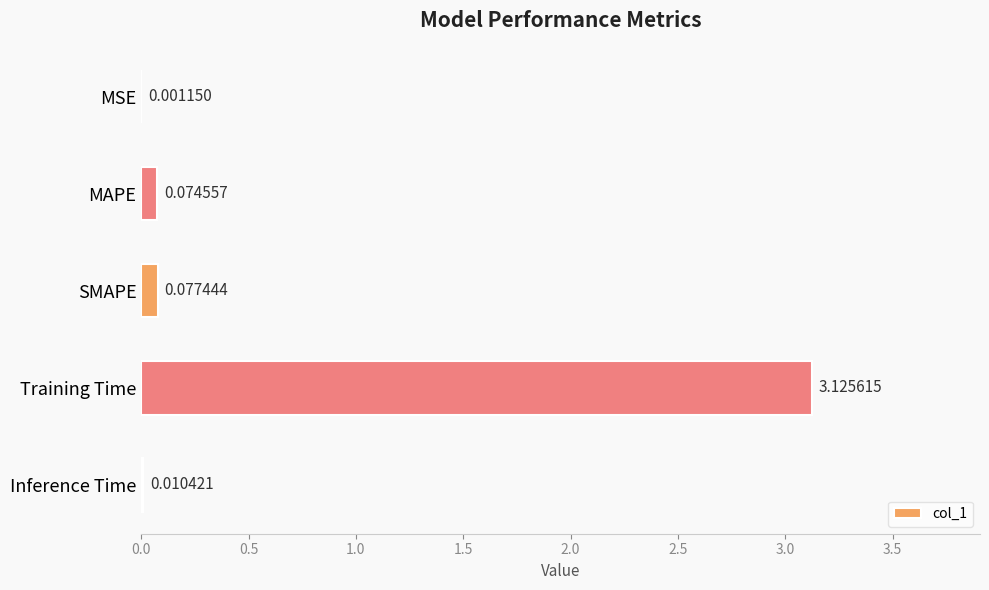

Where is the data nearest to the value 1?

SMAPE